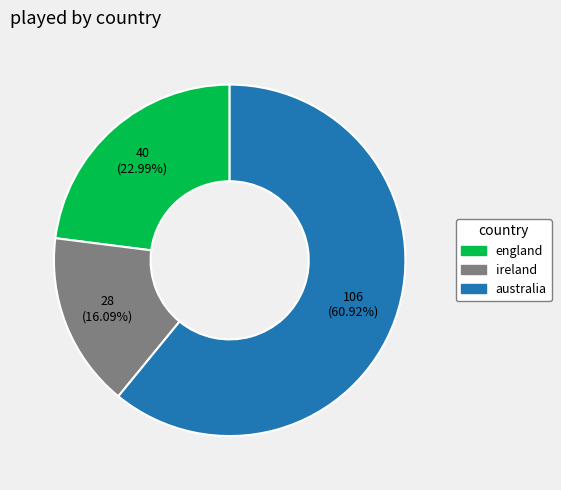

Which category accounts for the majority?

australia